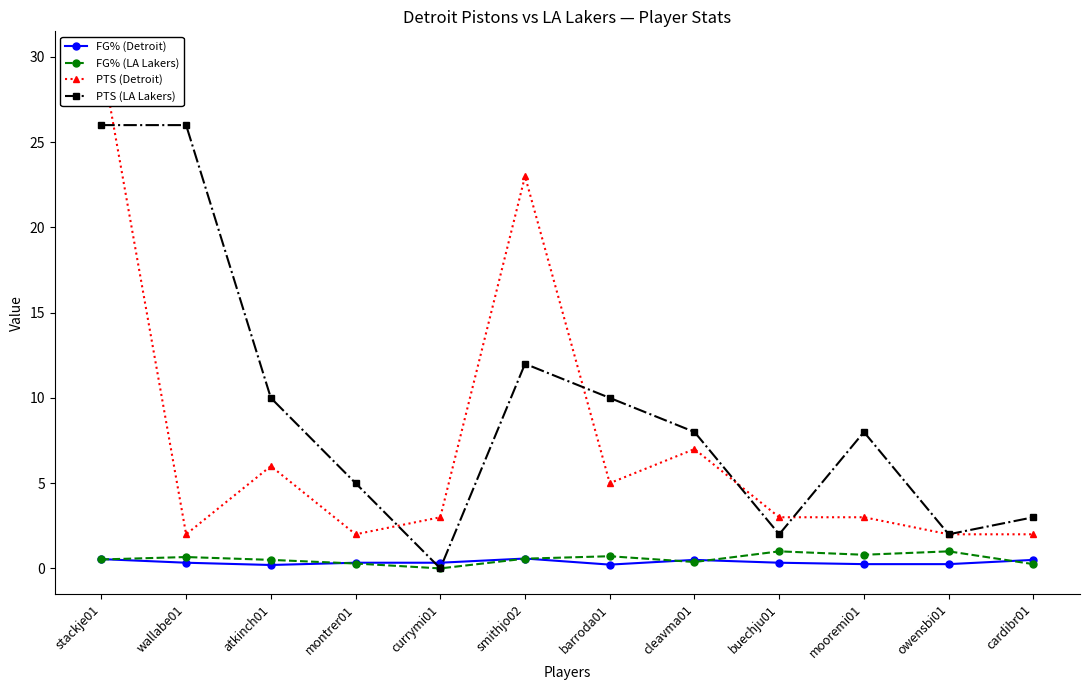

How many data points in PTS (LA Lakers) are less than 8?

5